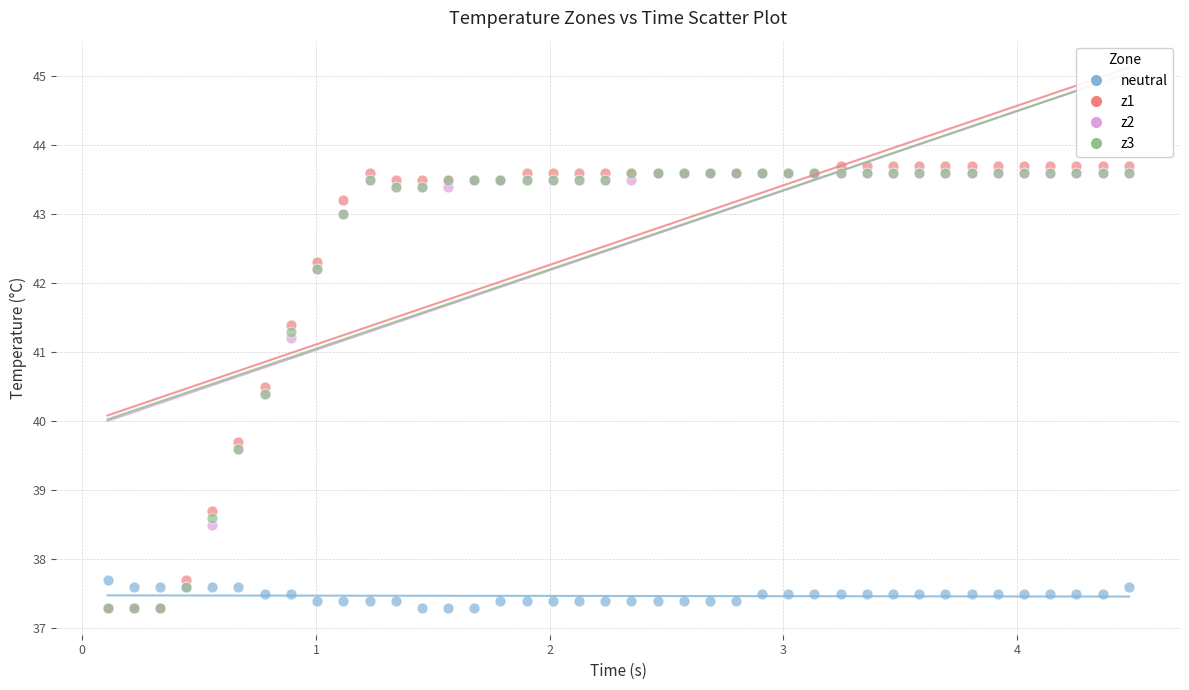

Across all series, what Y value is closest to 40?

39.7